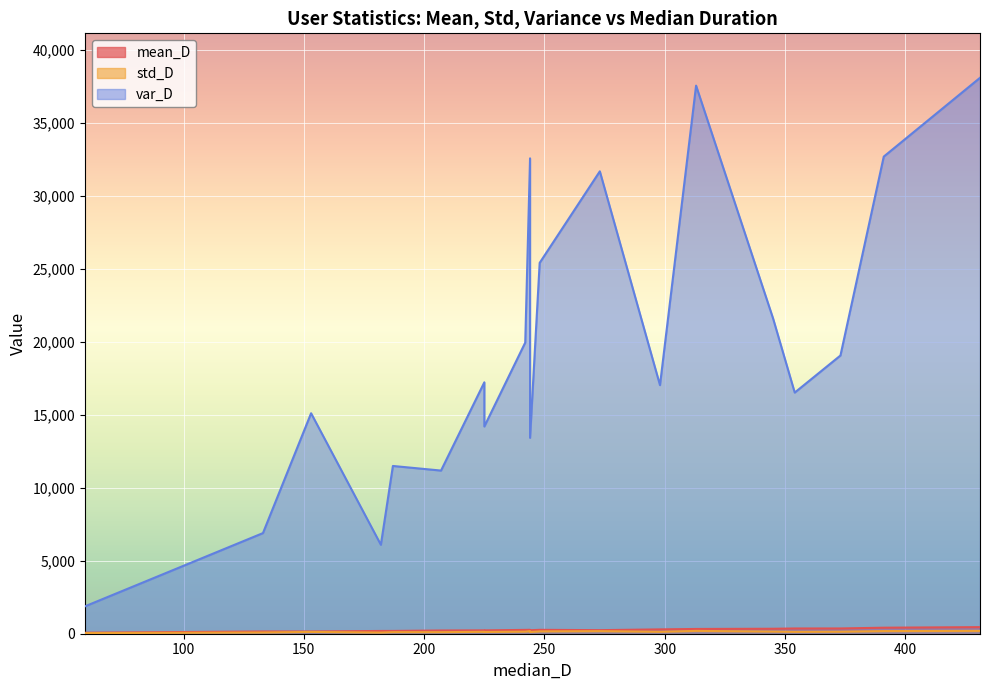

How many data points does each series have?

20